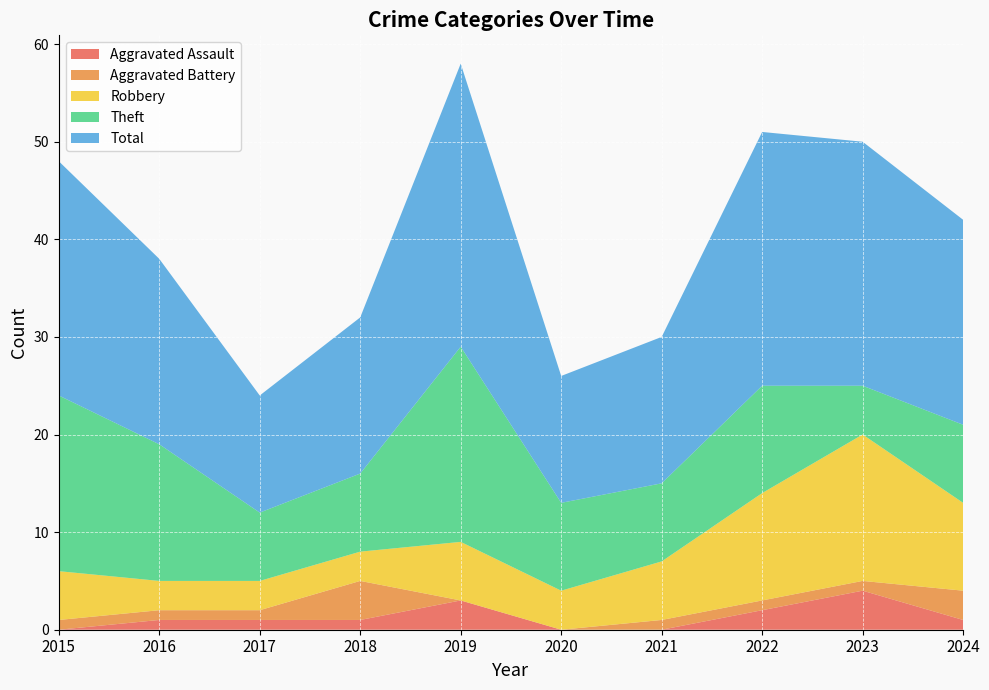

Reading right to left, transcribe all the data shown in this chart.

Aggravated Assault: 2024=1	2023=4	2022=2	2021=0	2020=0	2019=3	2018=1	2017=1	2016=1	2015=0
Aggravated Battery: 2024=3	2023=1	2022=1	2021=1	2020=0	2019=0	2018=4	2017=1	2016=1	2015=1
Robbery: 2024=9	2023=15	2022=11	2021=6	2020=4	2019=6	2018=3	2017=3	2016=3	2015=5
Theft: 2024=8	2023=5	2022=11	2021=8	2020=9	2019=20	2018=8	2017=7	2016=14	2015=18
Total: 2024=21	2023=25	2022=26	2021=15	2020=13	2019=29	2018=16	2017=12	2016=19	2015=24